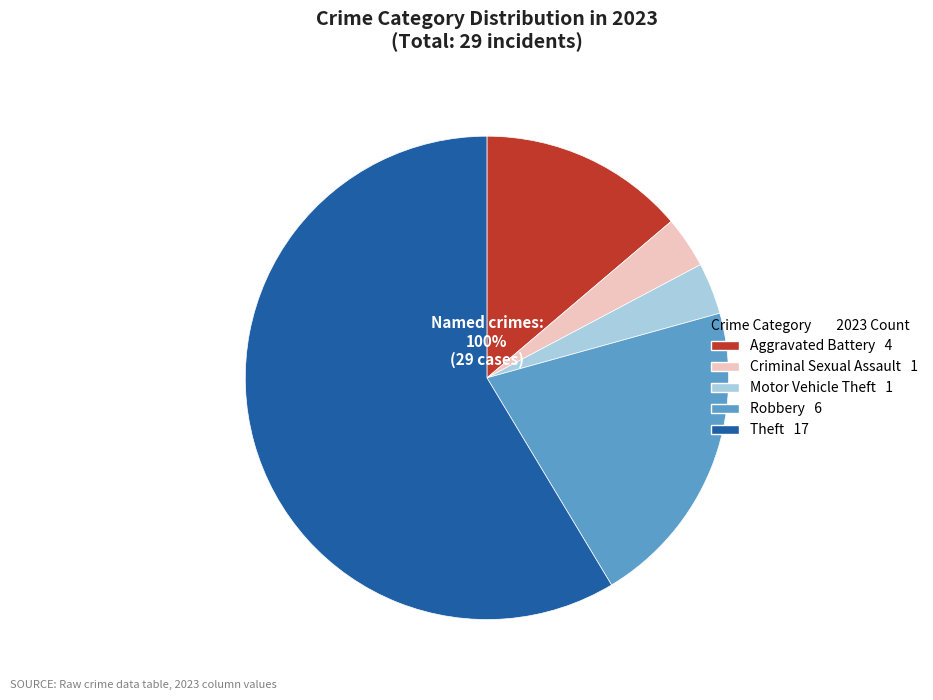

Is there any slice that represents more than half of the pie?

Yes